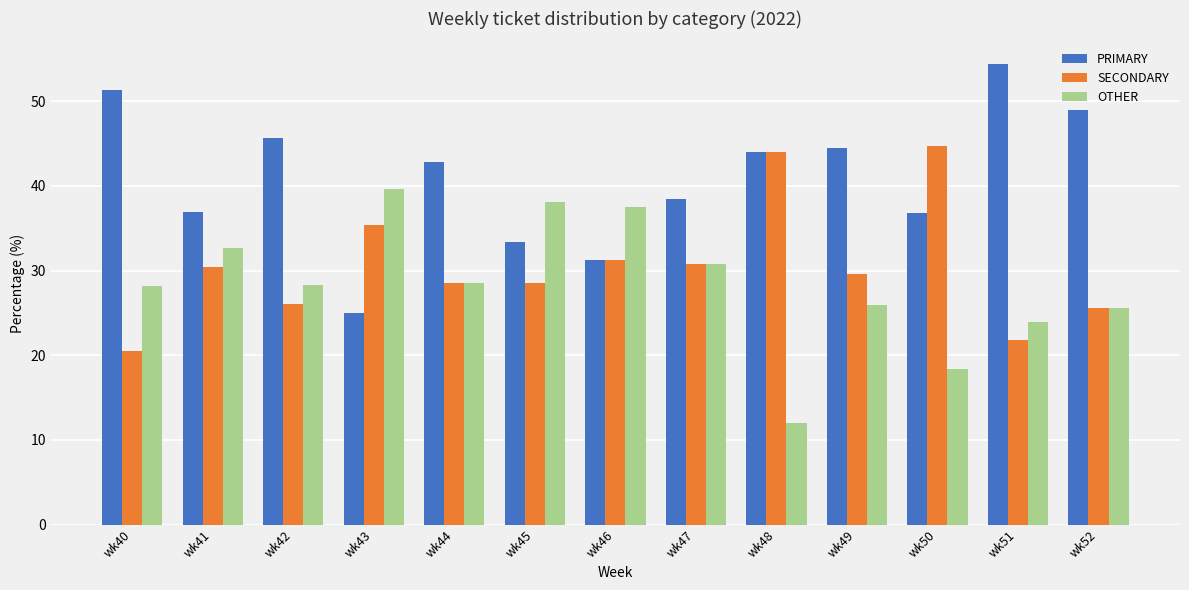

Is it true that PRIMARY equals 25.0 at wk43?

True